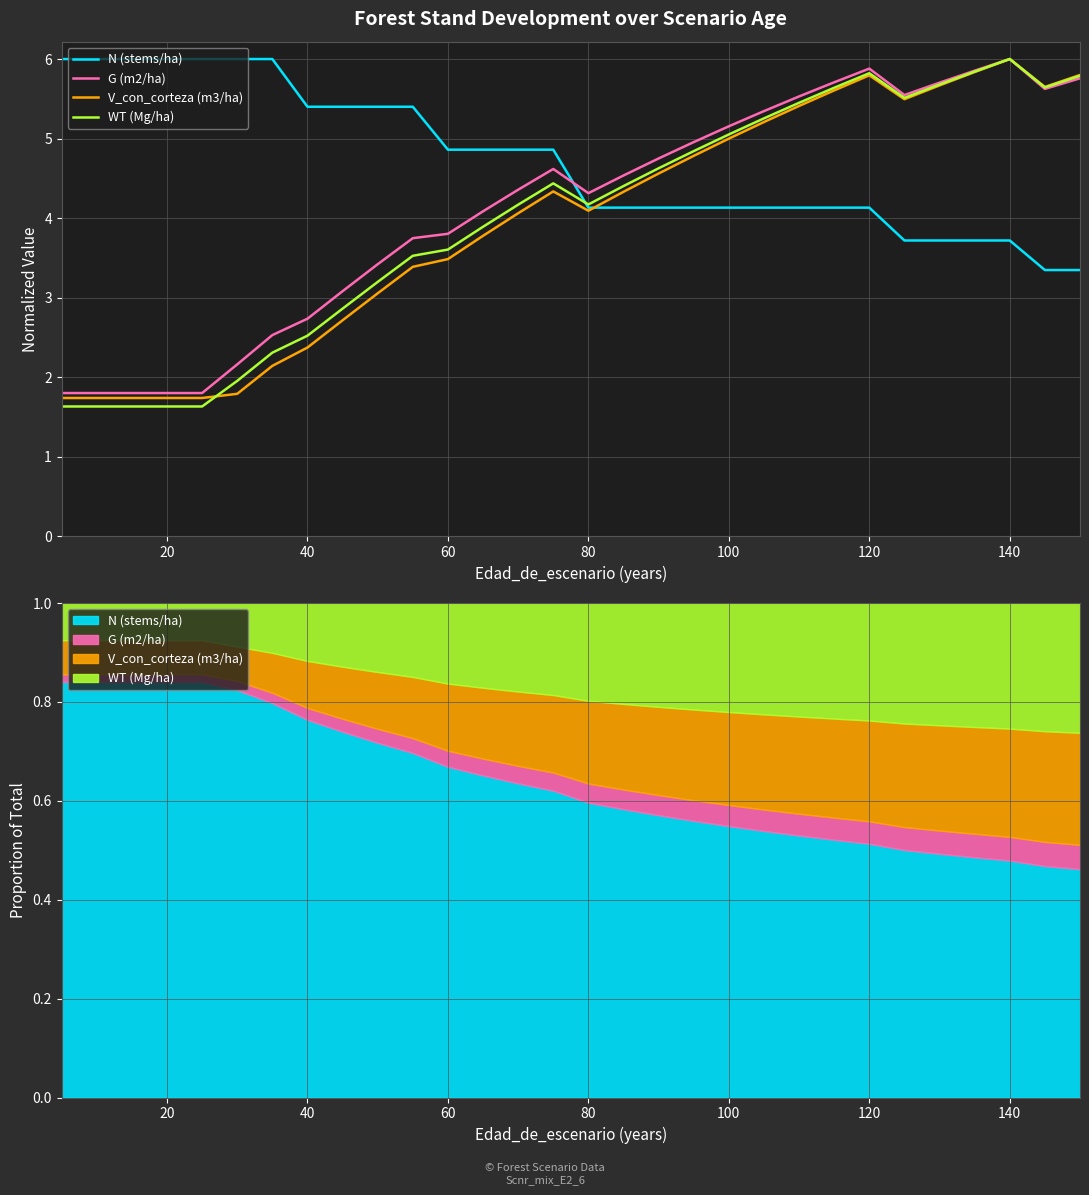

Is the value of N (stems/ha) at 20 greater than the value of V_con_corteza (m3/ha) at 24?

Yes